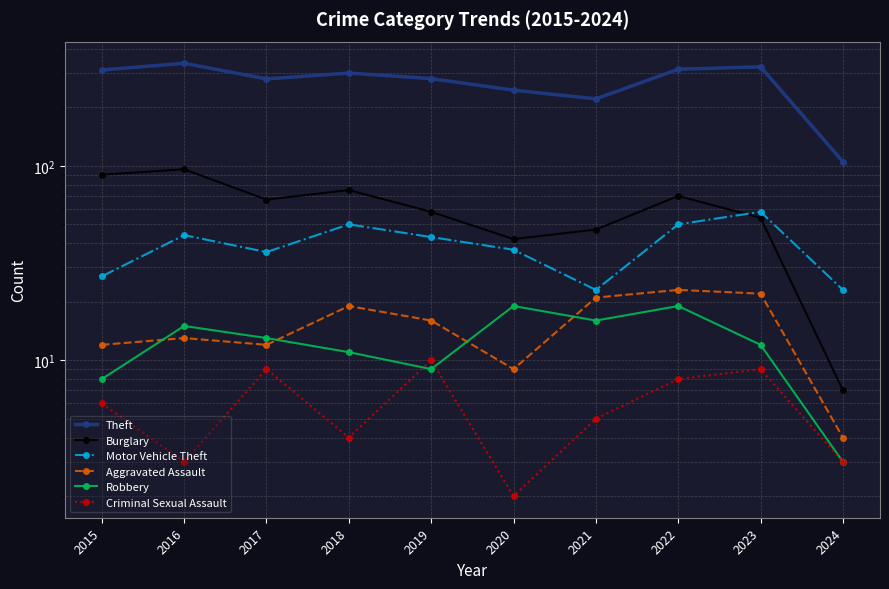

Between which two adjacent categories do Burglary and Motor Vehicle Theft first intersect?

2022 and 2023